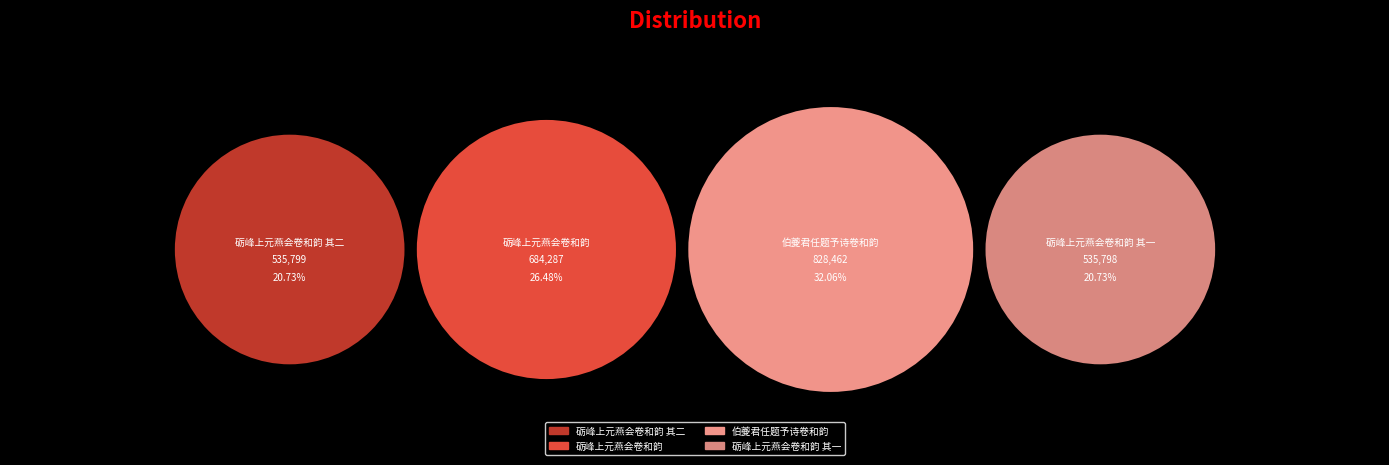

Is it true that 砺峰上元燕会卷和韵 is 26% of the pie?

True